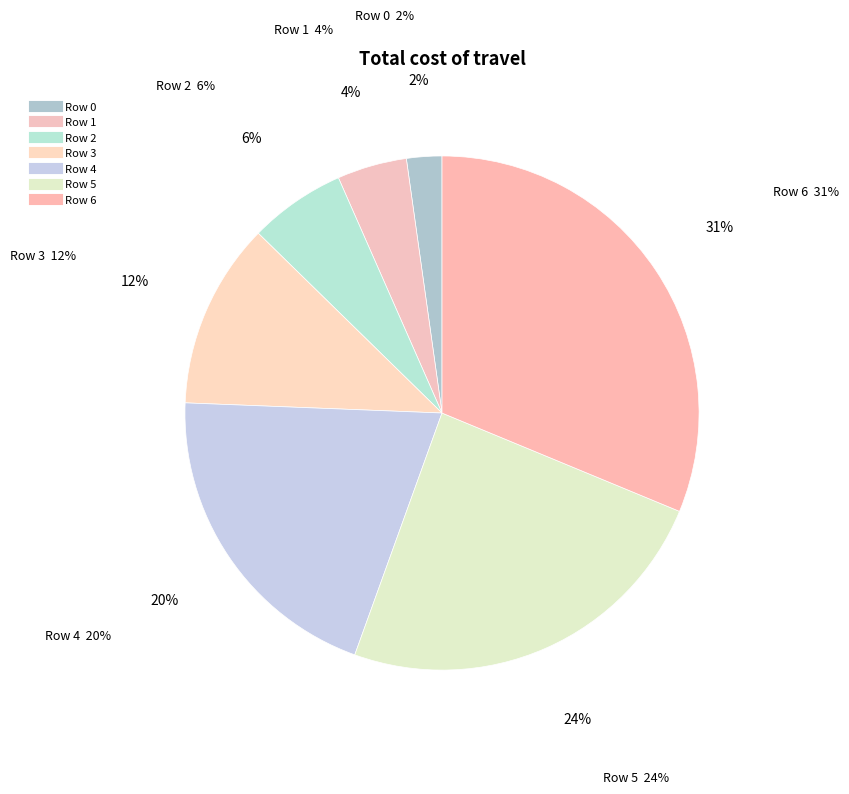

How many segments does this pie chart have?

7